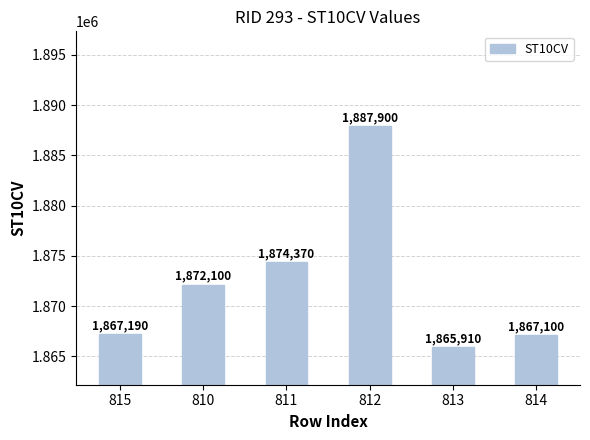

Reading left to right, what are all the values shown in this chart?

1867190	1872100	1874370	1887900	1865910	1867100